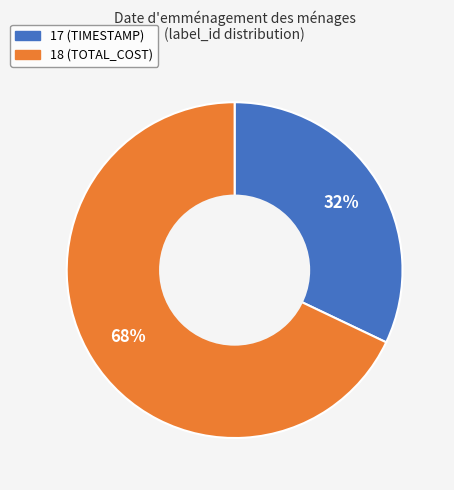

Does any single category account for the majority?

Yes